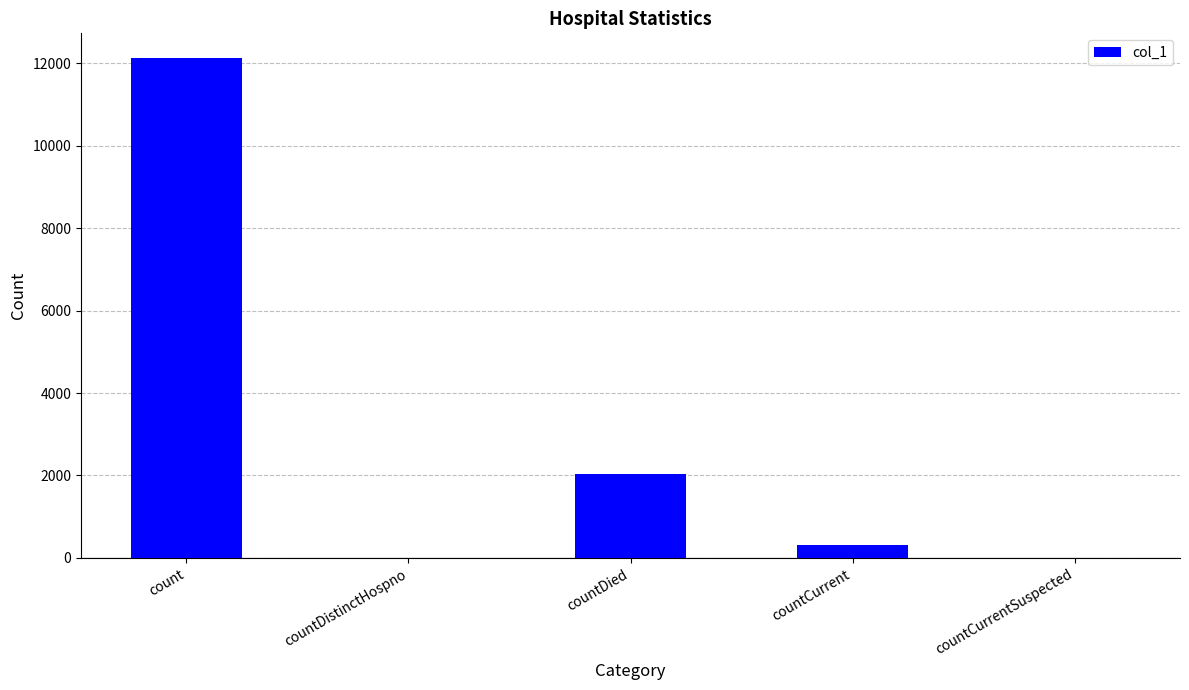

How many distinct data groups are displayed?

1